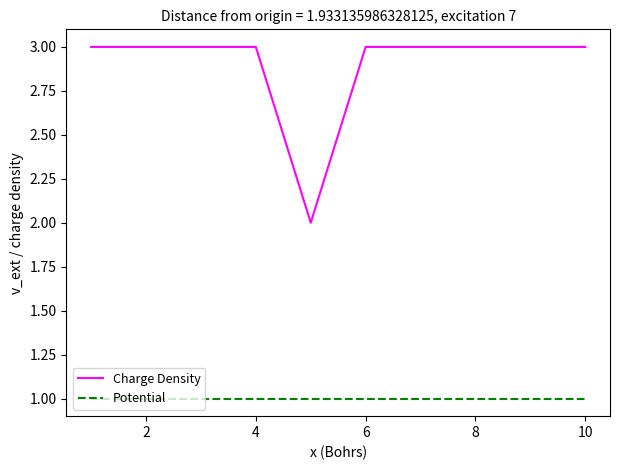

True or false: Potential and Charge Density intersect in this chart.

False